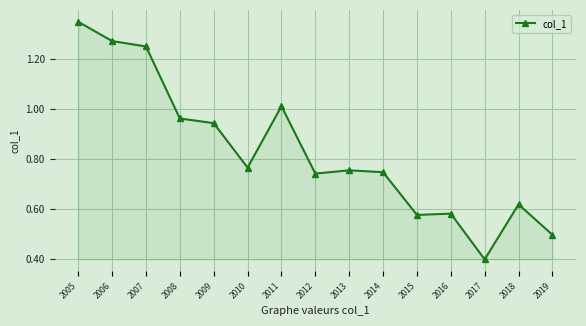

True or false: the data shows 0.4 at 2017.

True